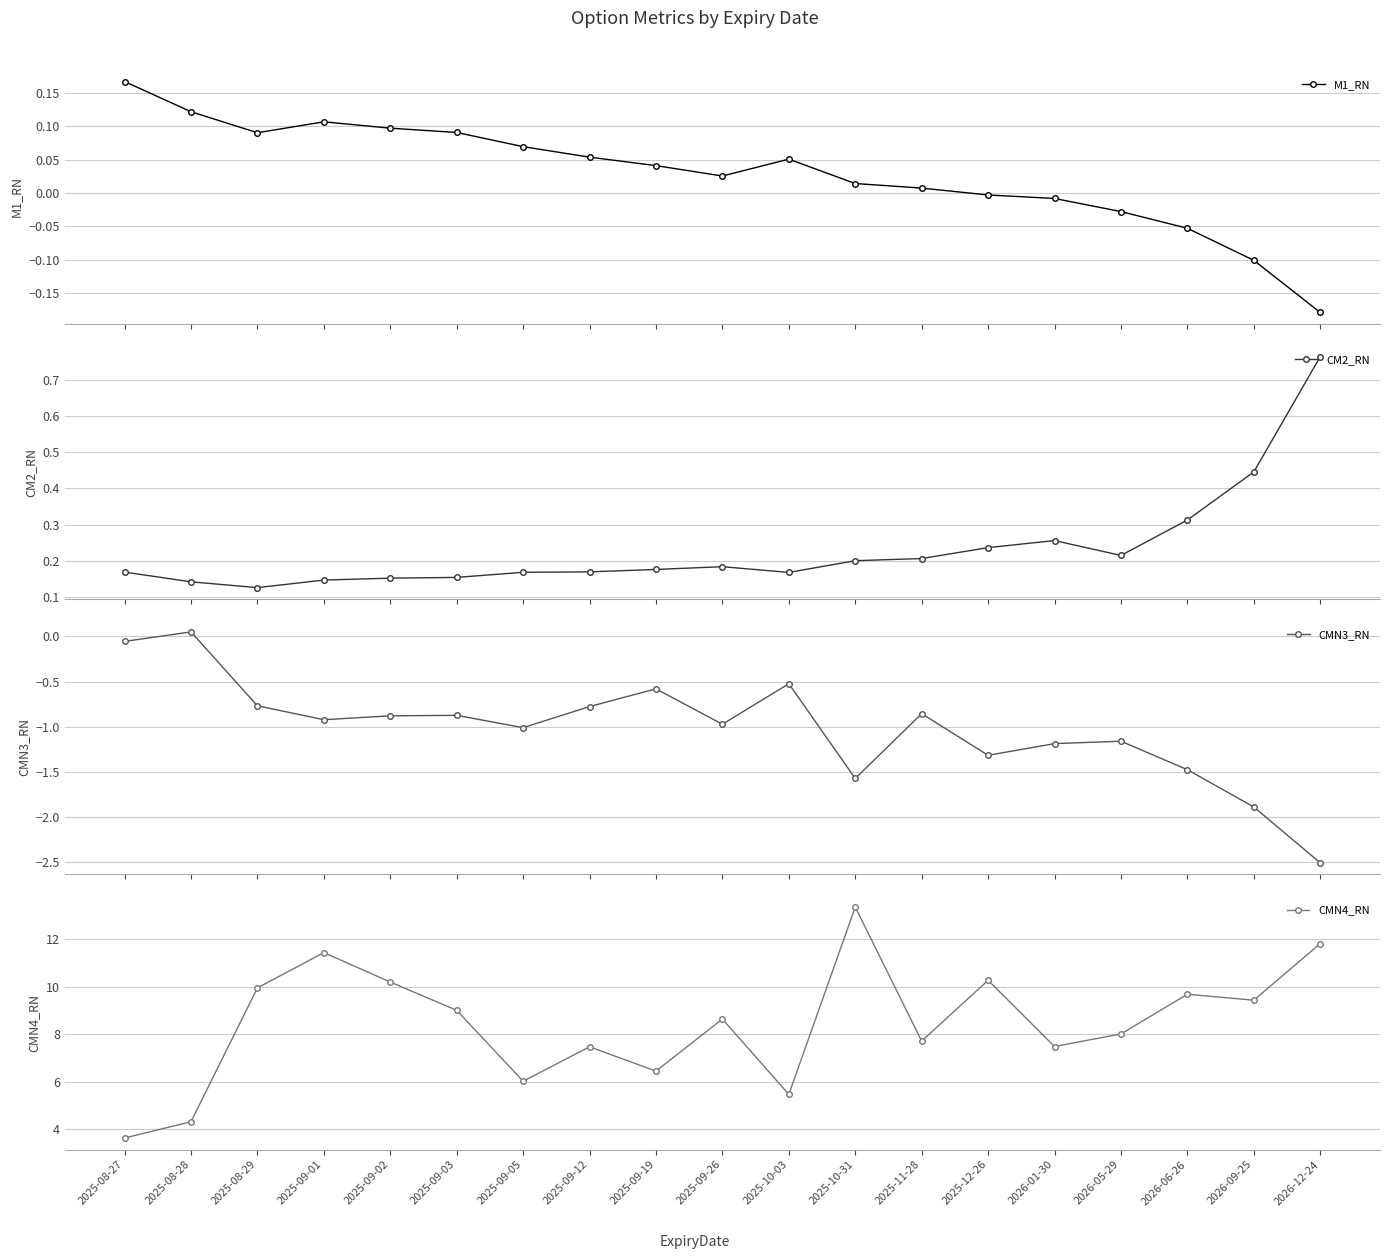

Which series has the largest range (max minus min)?

CMN4_RN